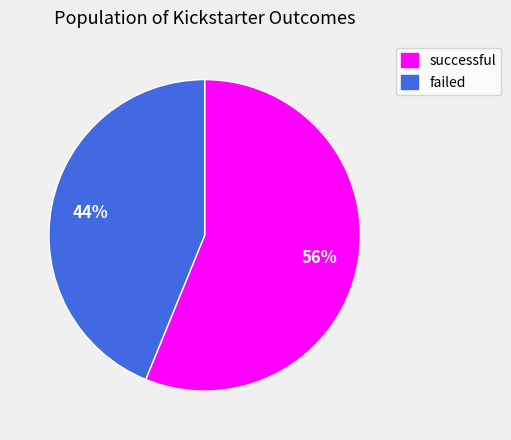

To the nearest percent, what is the average slice percentage?

50%